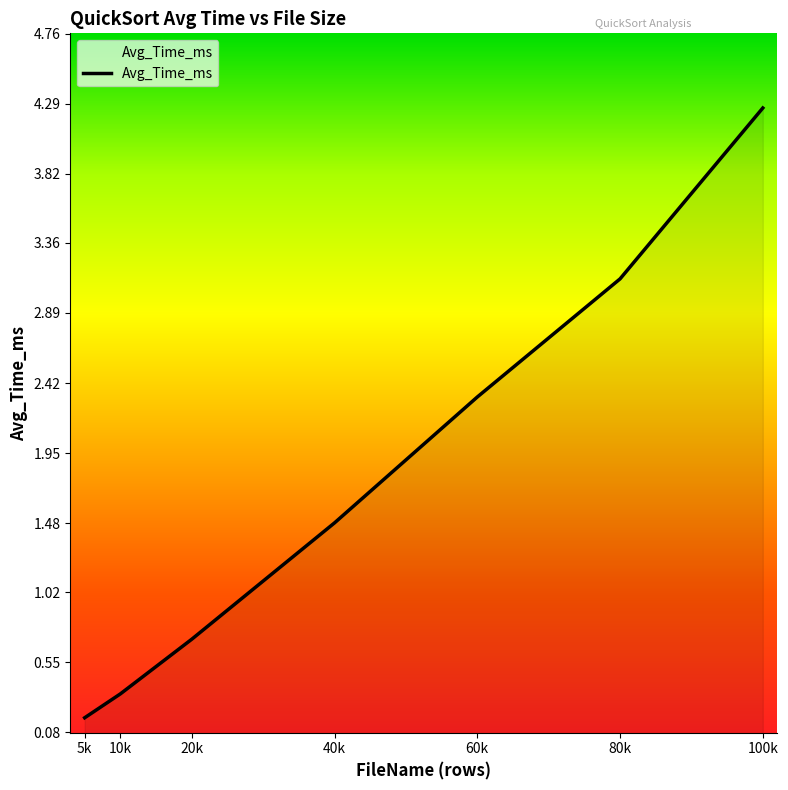

Where is the data nearest to the value 2?

60k